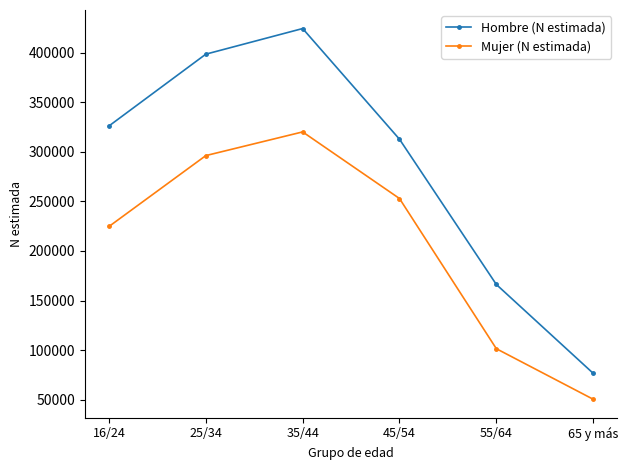

Reading left to right, extract all data points from this chart.

Hombre (N estimada): 326043	398393	424225	312668	166279	76755
Mujer (N estimada): 224709	296158	320033	252896	101540	50589